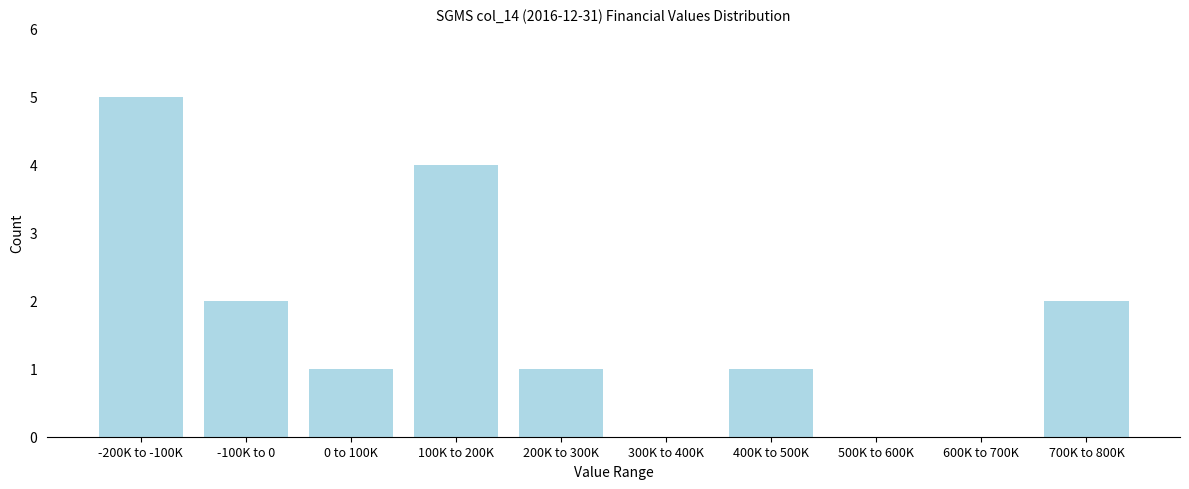

Reading left to right, transcribe all the data shown in this chart.

-200K to -100K=5	-100K to 0=2	0 to 100K=1	100K to 200K=4	200K to 300K=1	300K to 400K=0	400K to 500K=1	500K to 600K=0	600K to 700K=0	700K to 800K=2